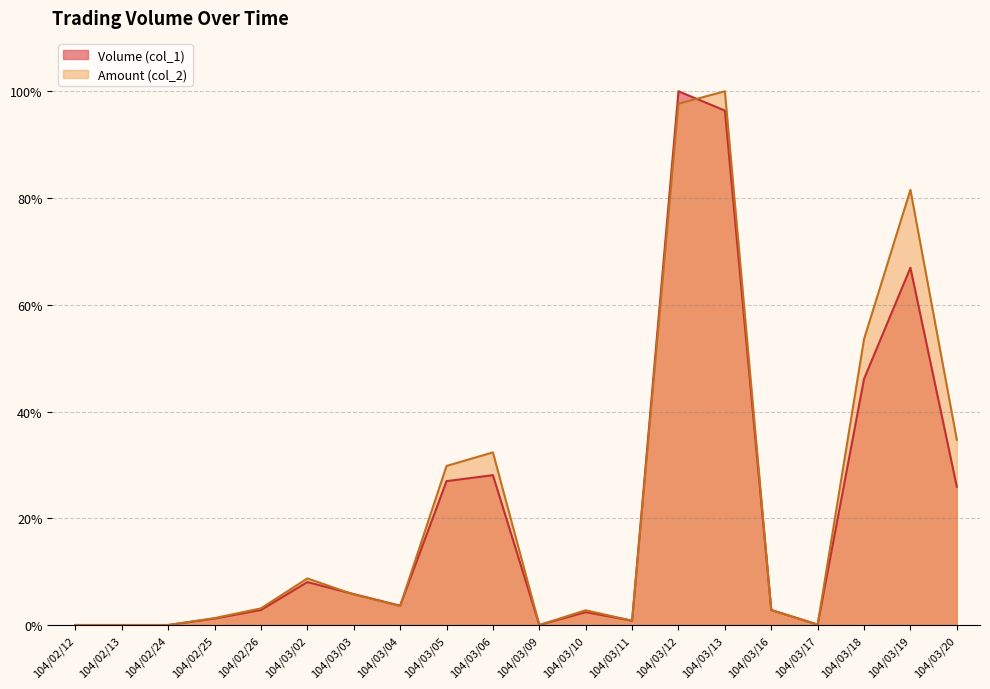

What is the value of the Amount (col_2) point at the 14th from the left?

97.7